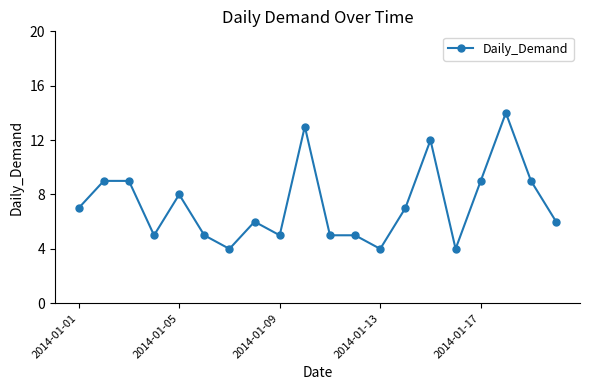

How many lines are shown in the chart?

1